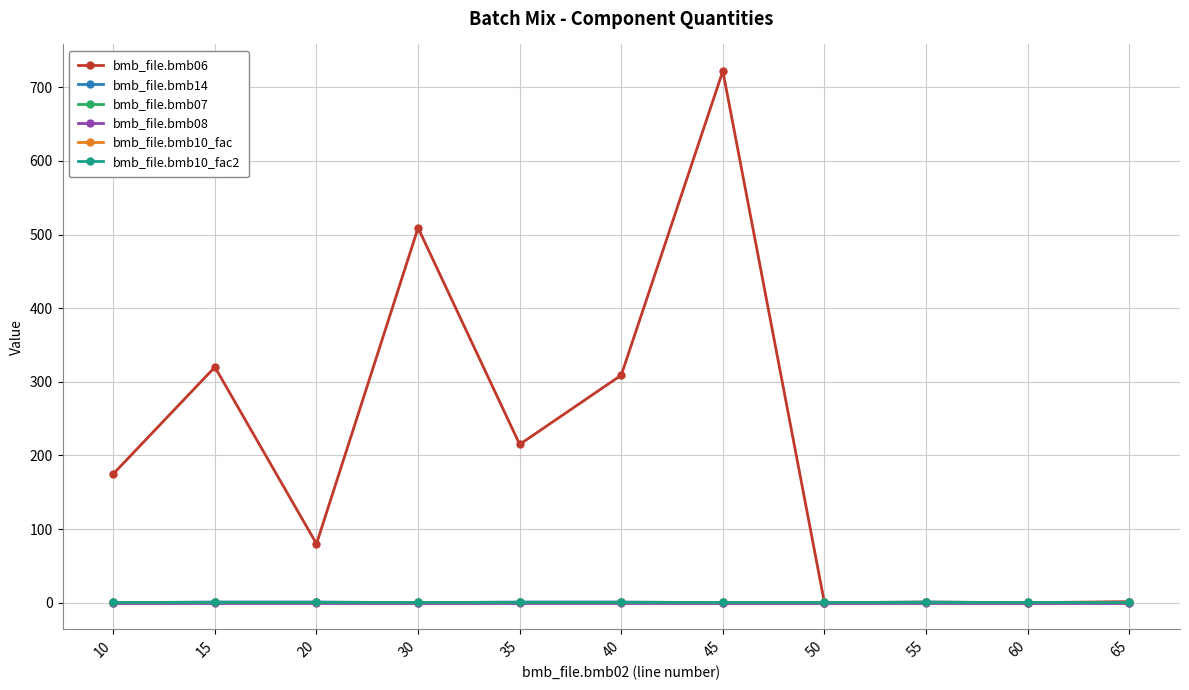

At which label does bmb_file.bmb14 reach its minimum?

10